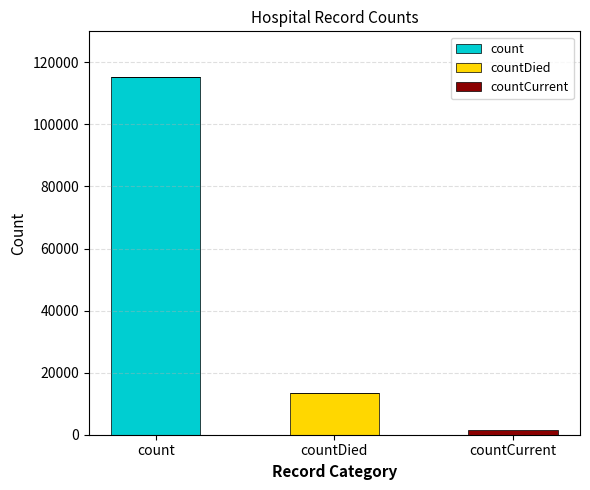

At which label does count reach its peak?

count